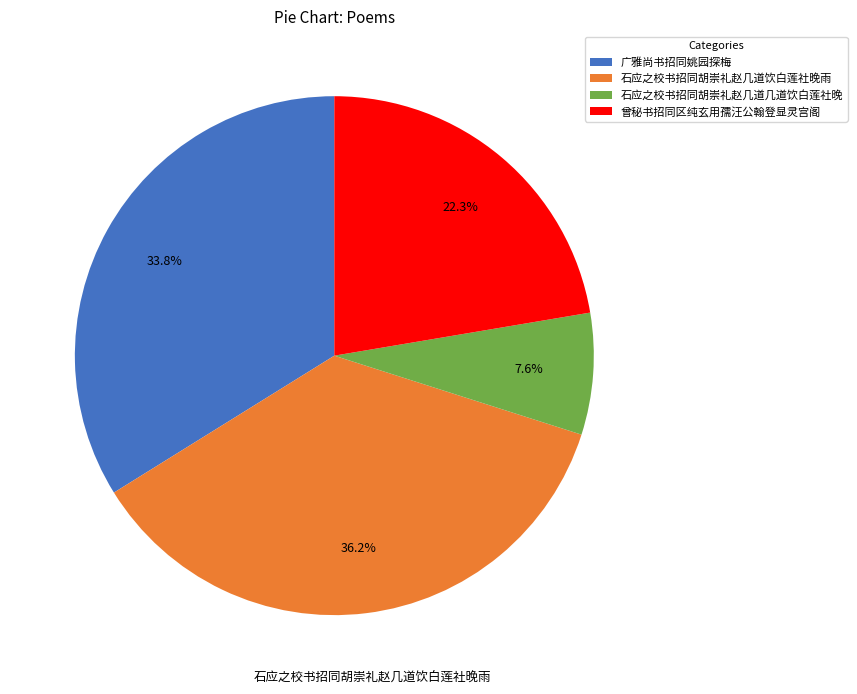

What is the smallest slice in the pie chart?

石应之校书招同胡崇礼赵几道几道饮白莲社晚